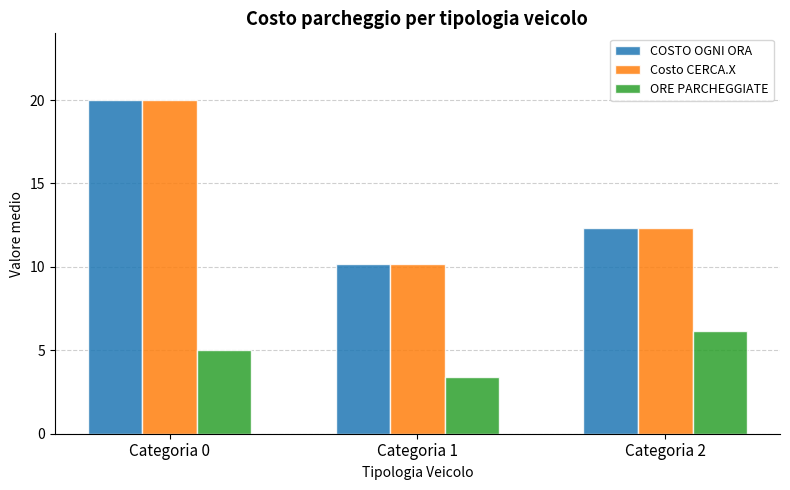

How many groups of bars are there?

3